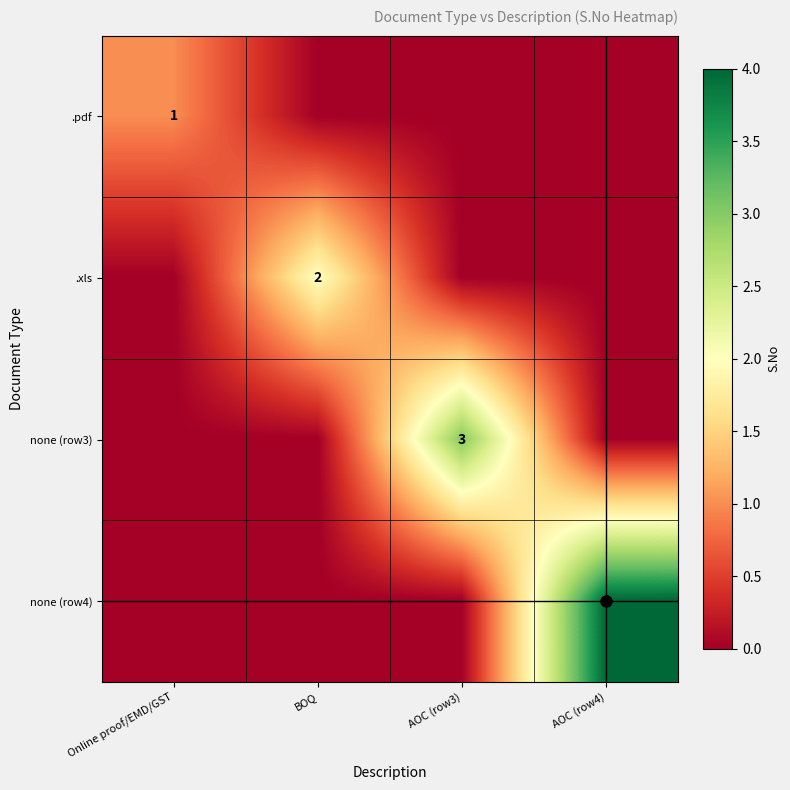

What is the total value across all series at AOC (row3)?

3